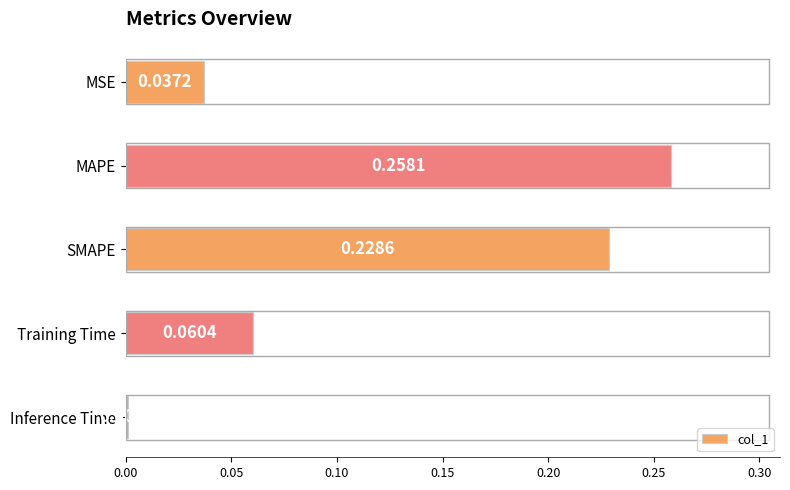

At which label is the value closest to 0?

Inference Time